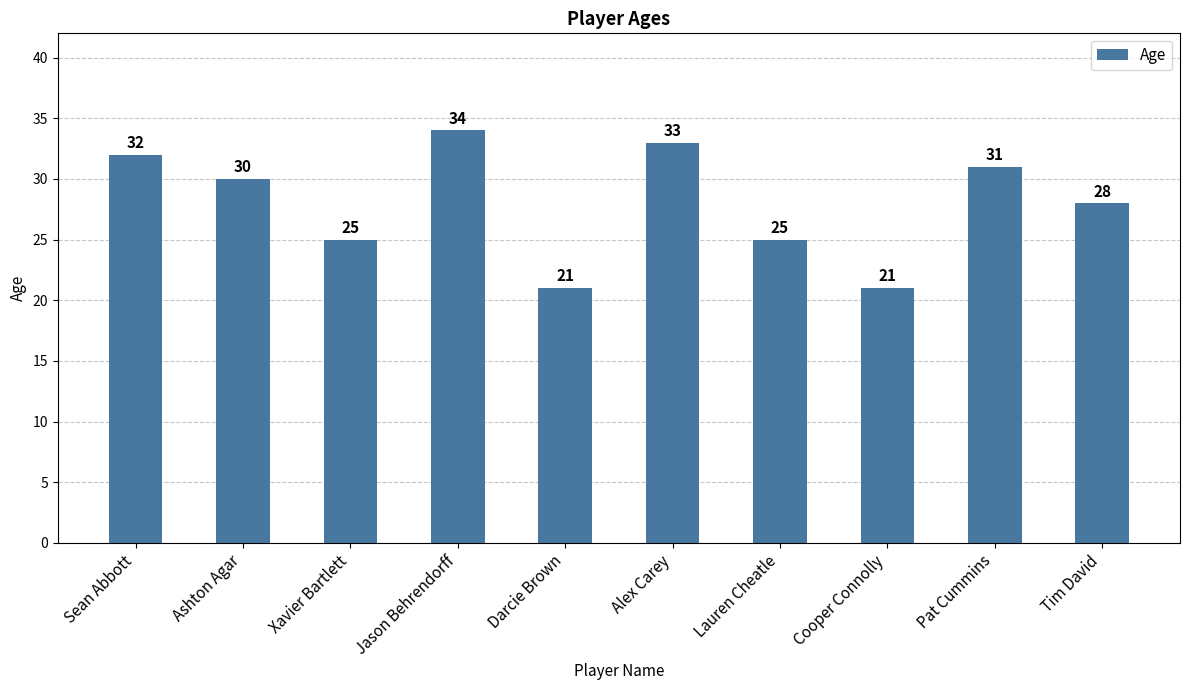

Which label corresponds to the largest value in the chart?

Jason Behrendorff